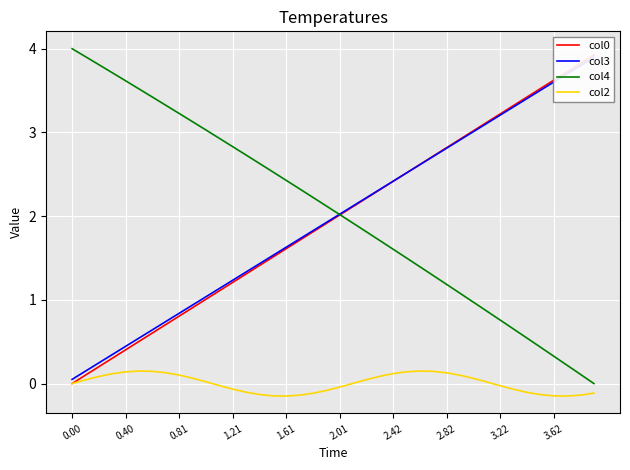

How many values in the col4 series are below 2?

19